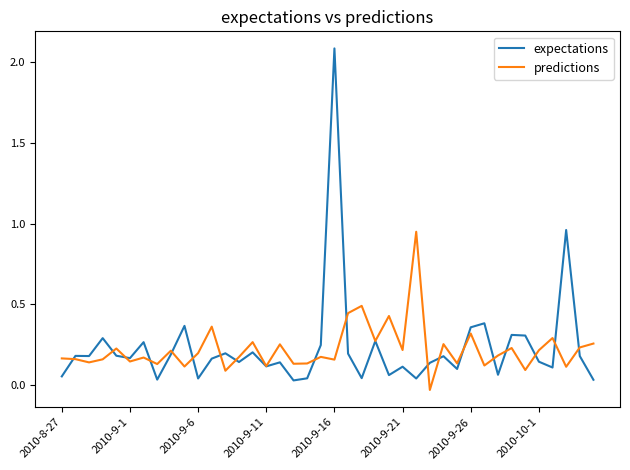

What are all the series names shown in the legend?

expectations, predictions